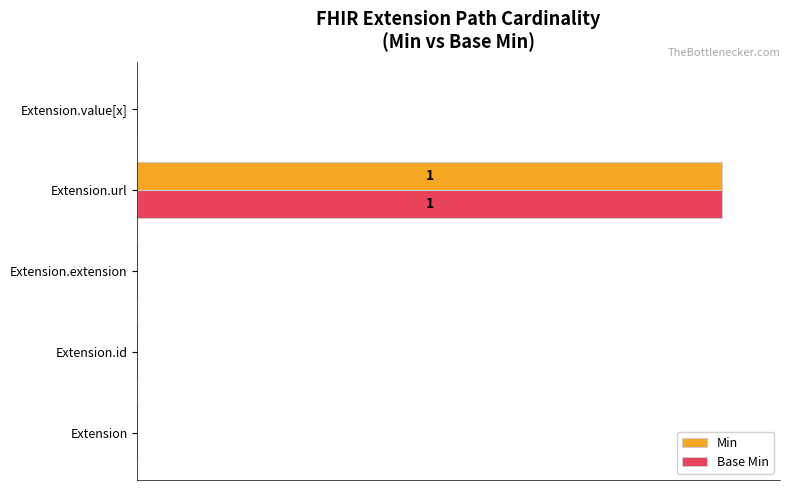

What is the sum of all Min values?

100